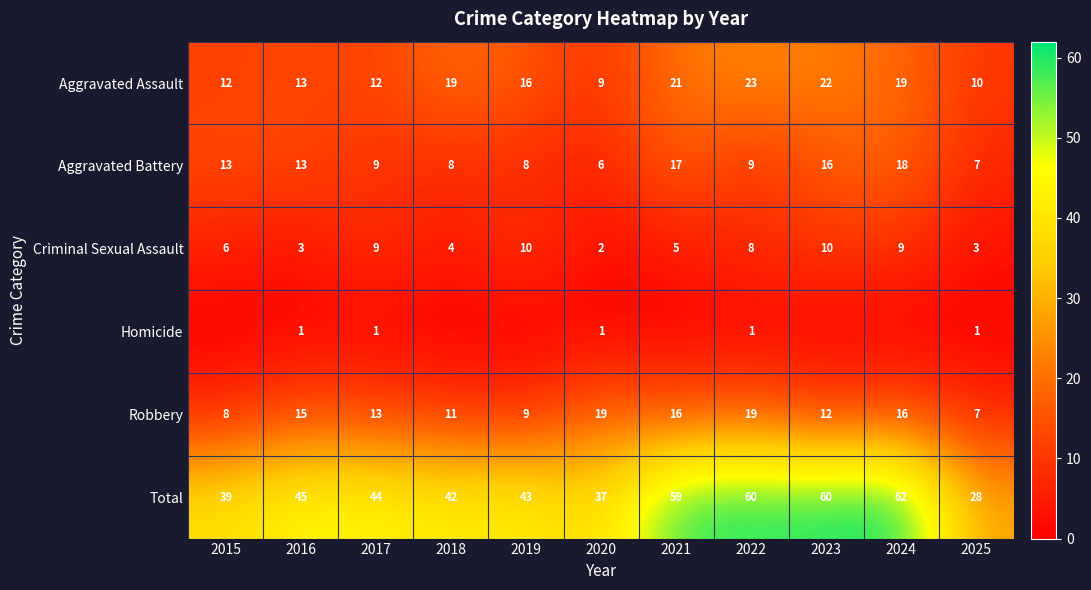

What is the spread (max minus min) of values at 2015?

39